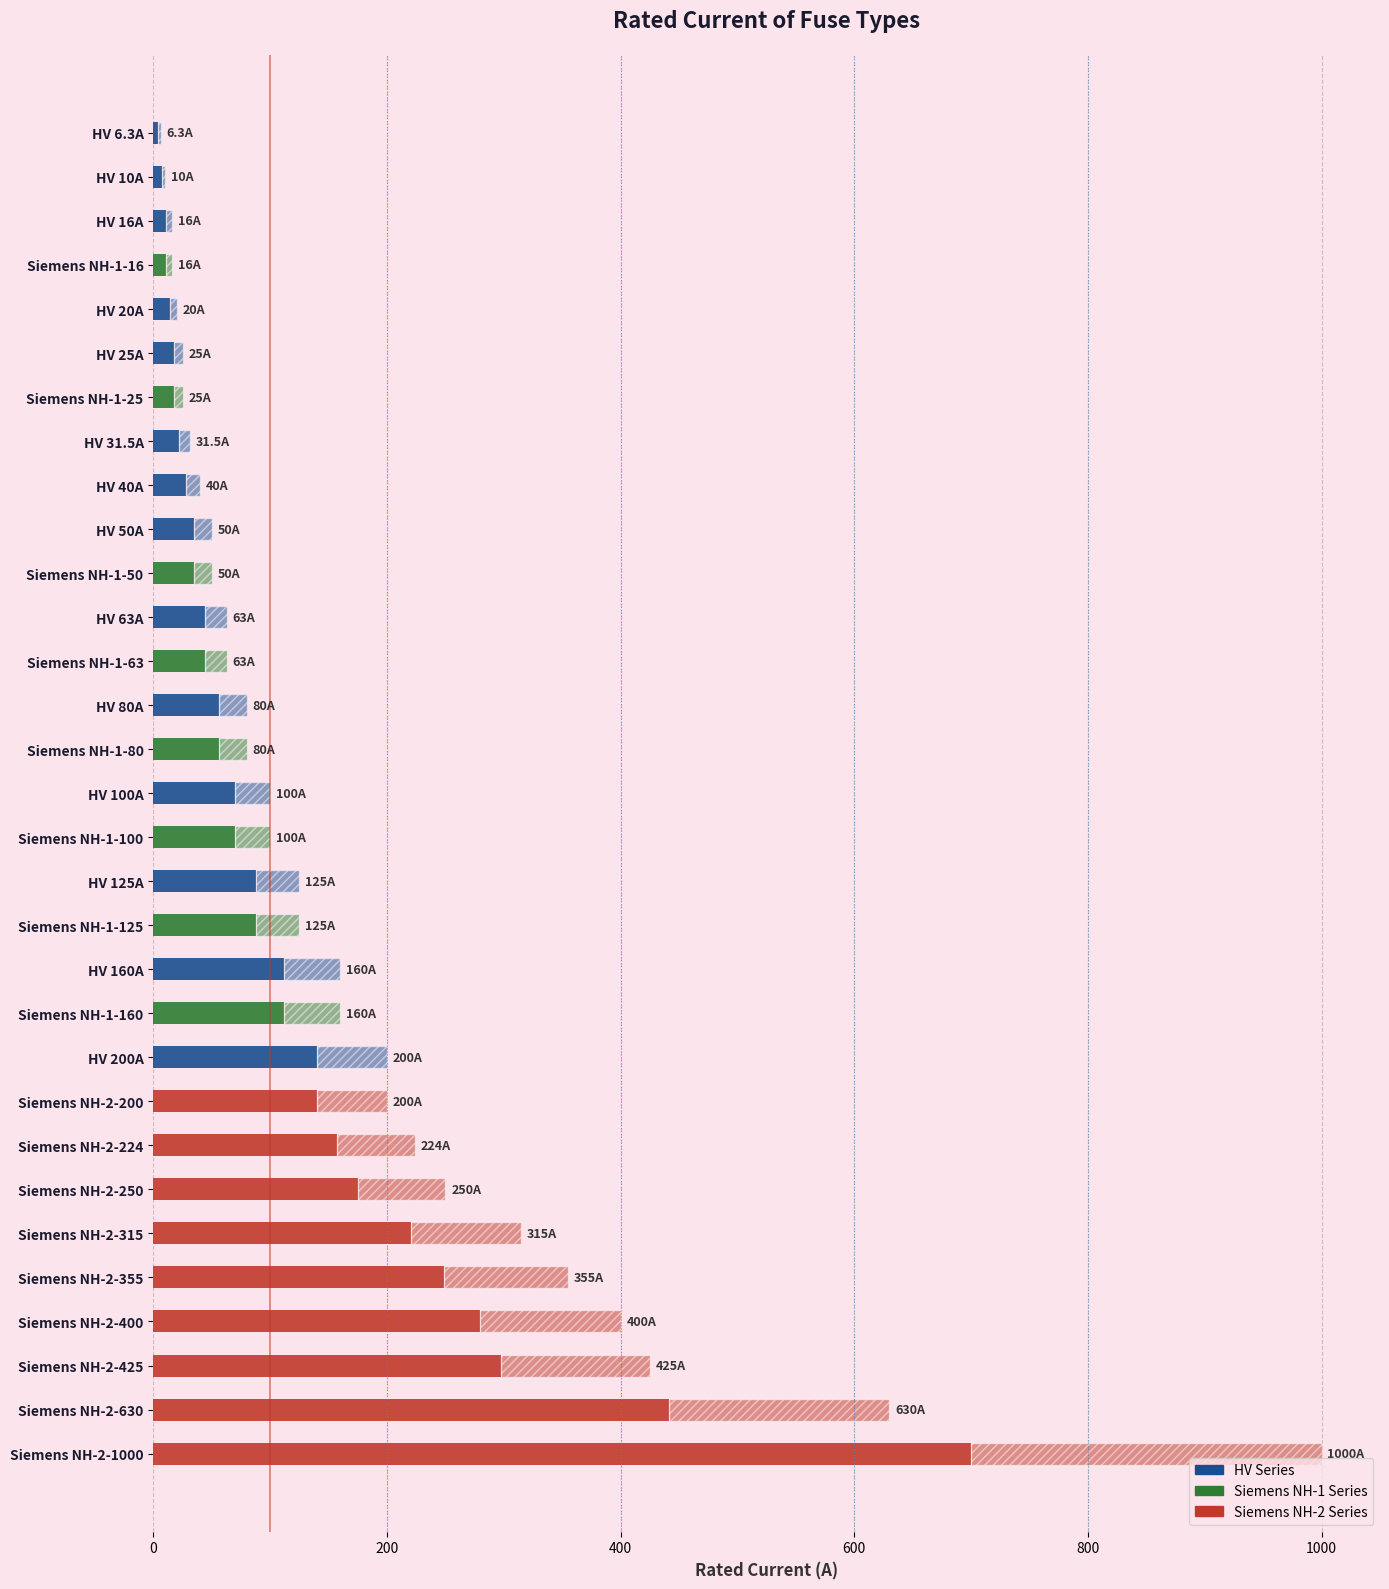

How many distinct data groups are displayed?

2